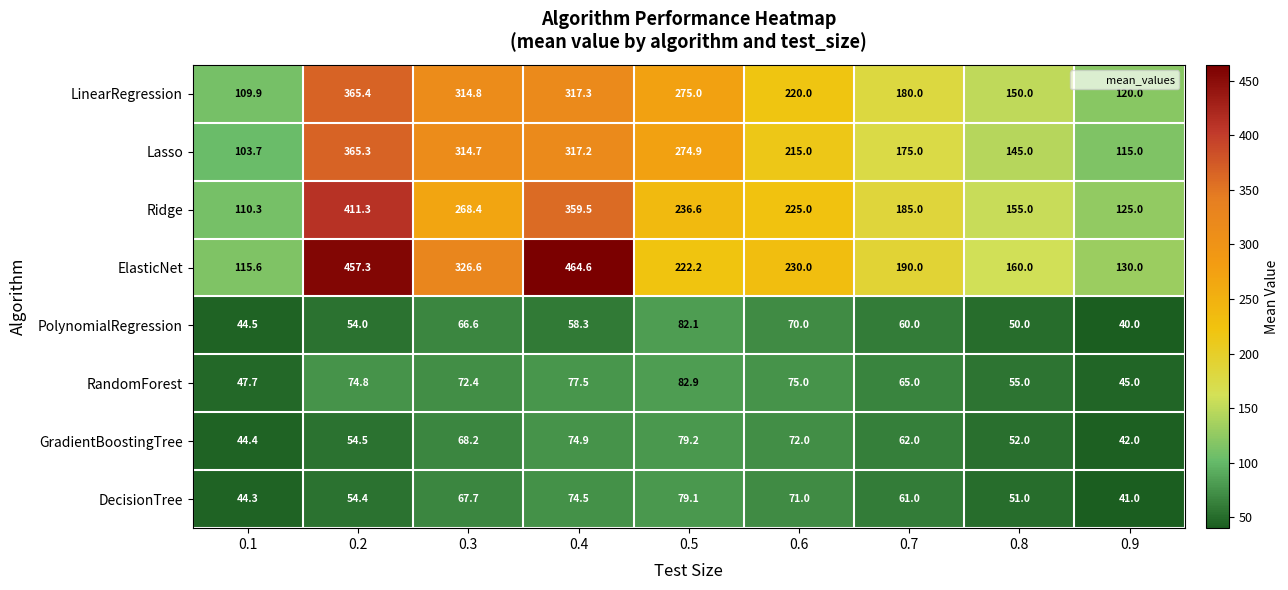

What is the spread (max minus min) of values at 0.1?

71.3